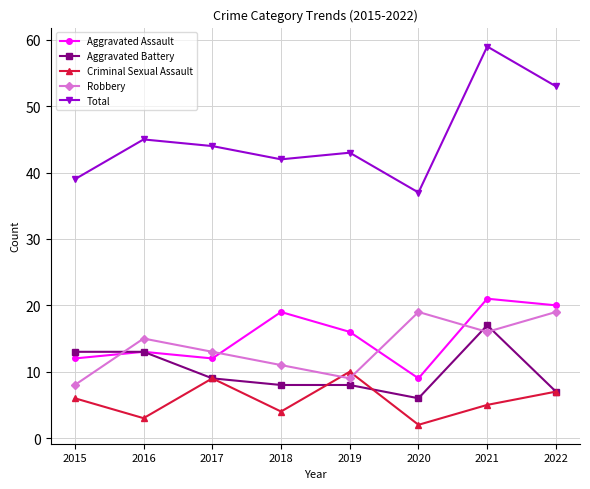

Is this an area chart (filled region under the line)?

No